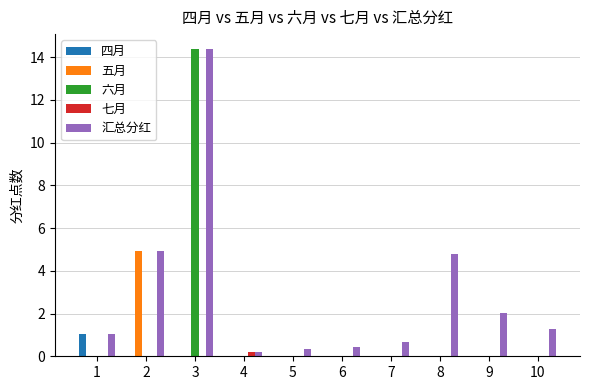

What is the total value across all series at 2?

9.9